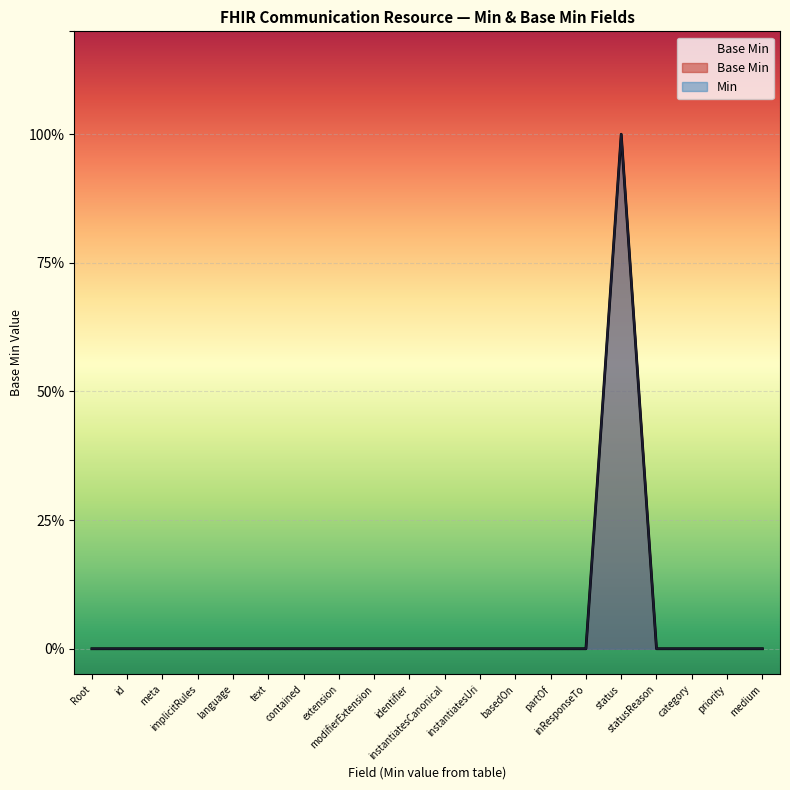

Rank the categories by value from highest to lowest.

status, Root, id, meta, implicitRules, language, text, contained, extension, modifierExtension, identifier, instantiatesCanonical, instantiatesUri, basedOn, partOf, inResponseTo, statusReason, category, priority, medium